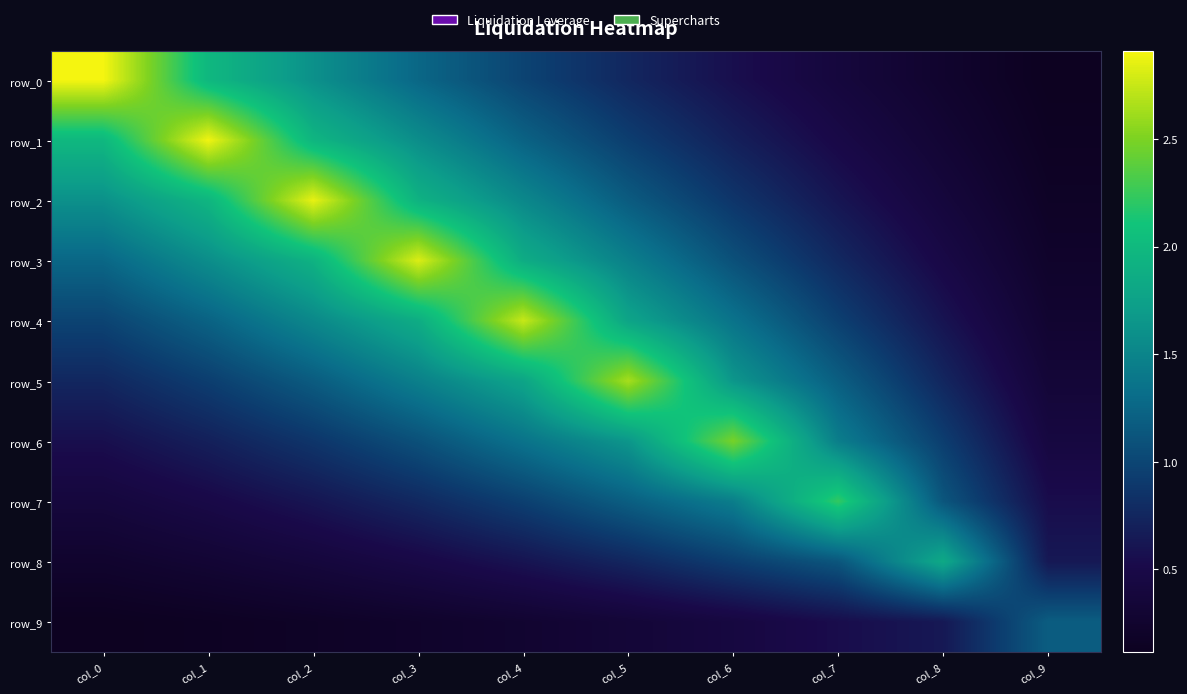

Which category has the highest value in the row_3 series?

col_3